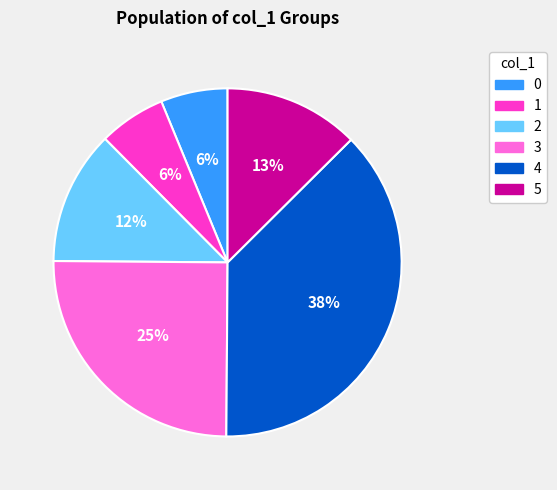

What is the ratio of the value at 2 to the value at 4?

0.3